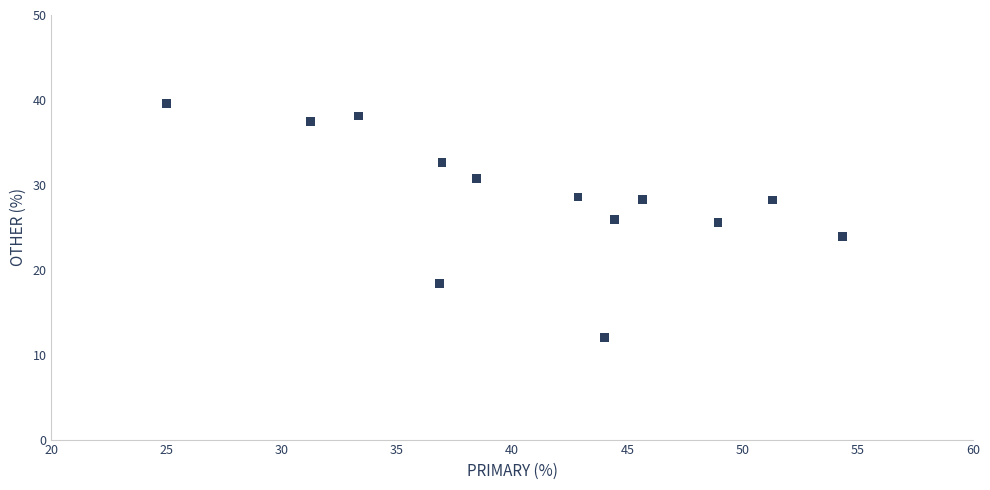

What is the range of X values (max minus min)?

29.3